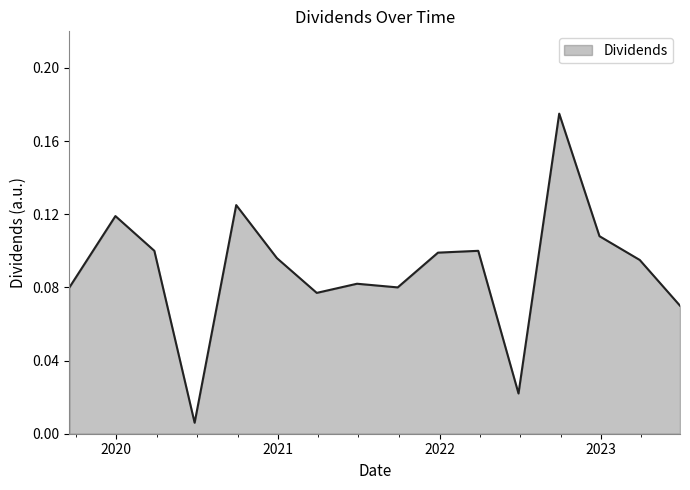

What is the value of the 9th point from the left?

0.1